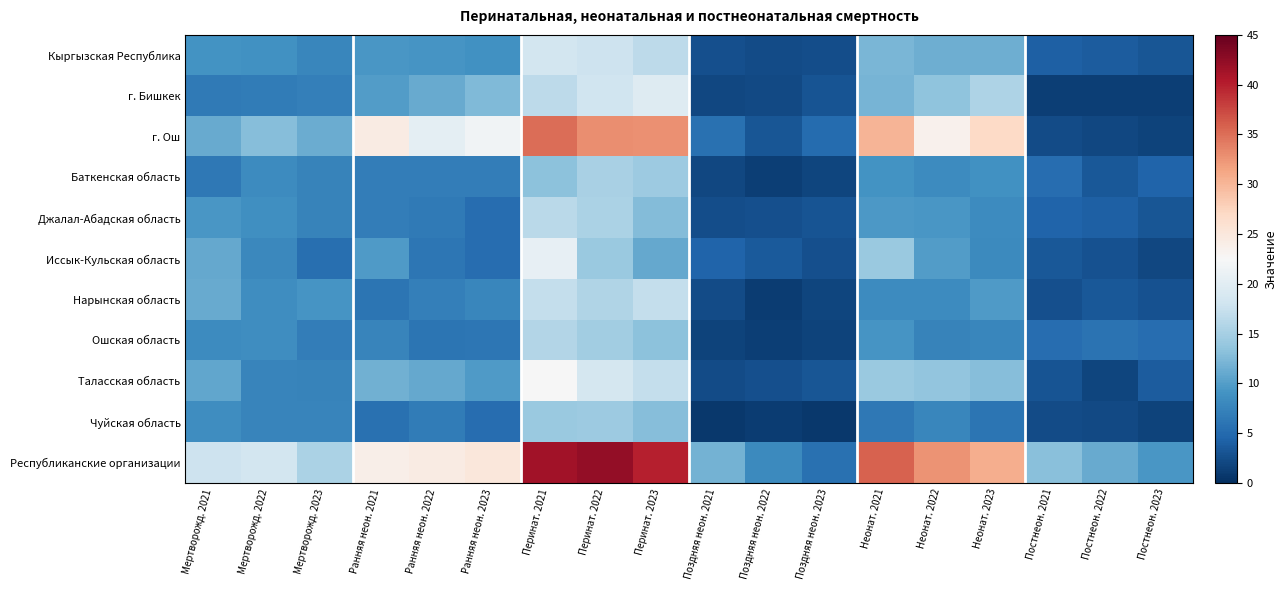

What is the difference between the highest and lowest values at Перинат. 2023?

29.1